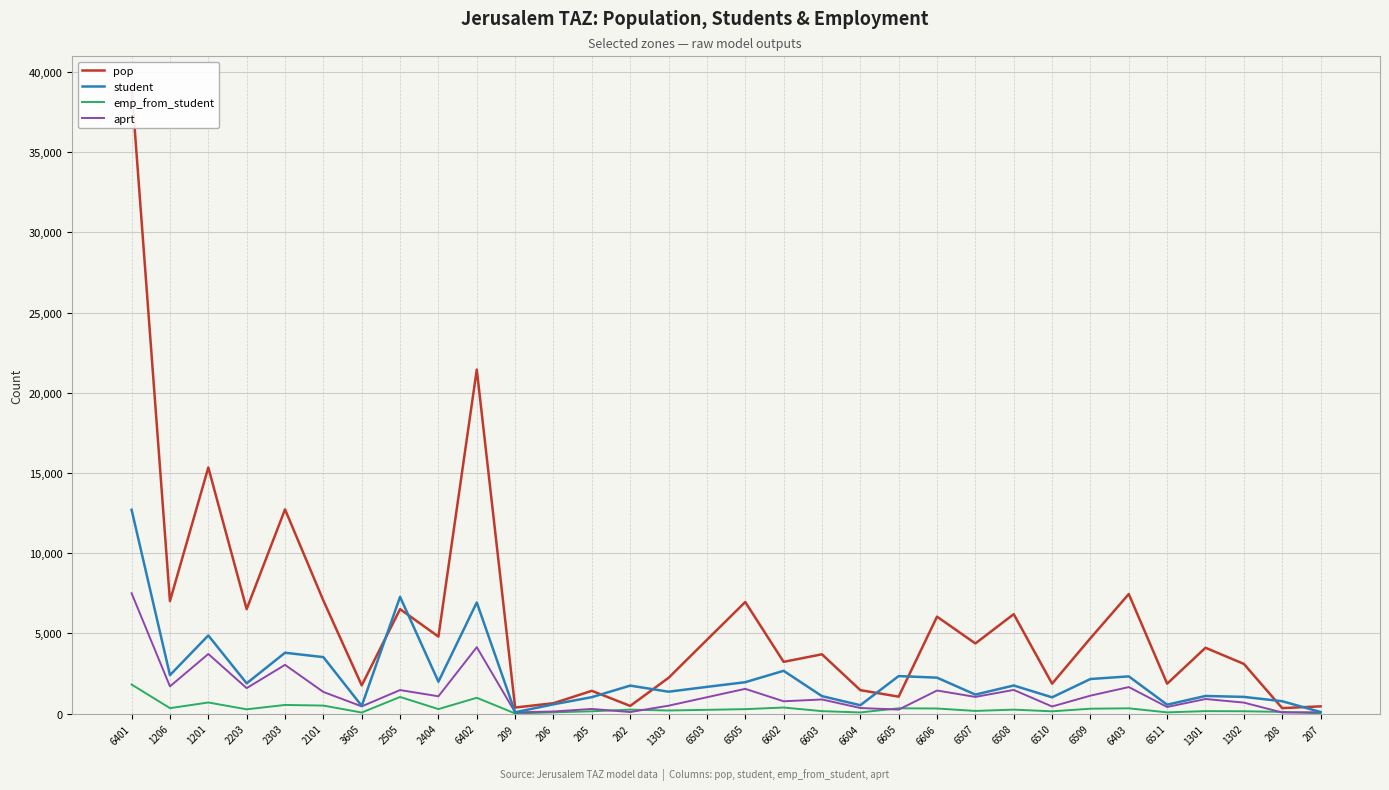

What is the difference between the highest and lowest values at 6511?

1787.1